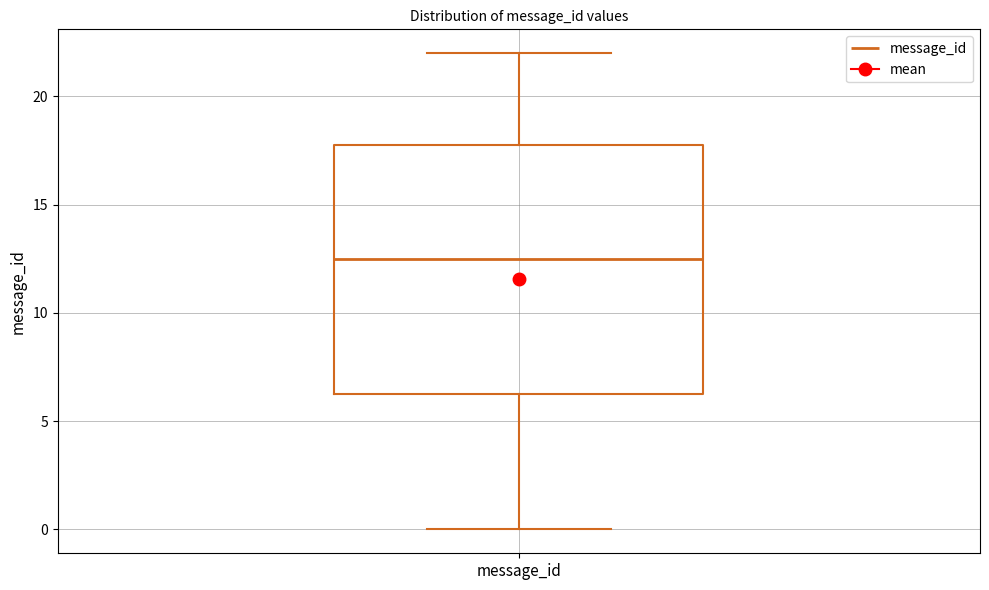

Transcribe this box plot: give where the median line is, the range the box spans, and where the two whiskers end, as read against the y-axis. The values are not printed on the chart, so give them approximately, as read against the axis.

median 12.5, box 6.5 to 18.0, whiskers 0.0 to 22.0